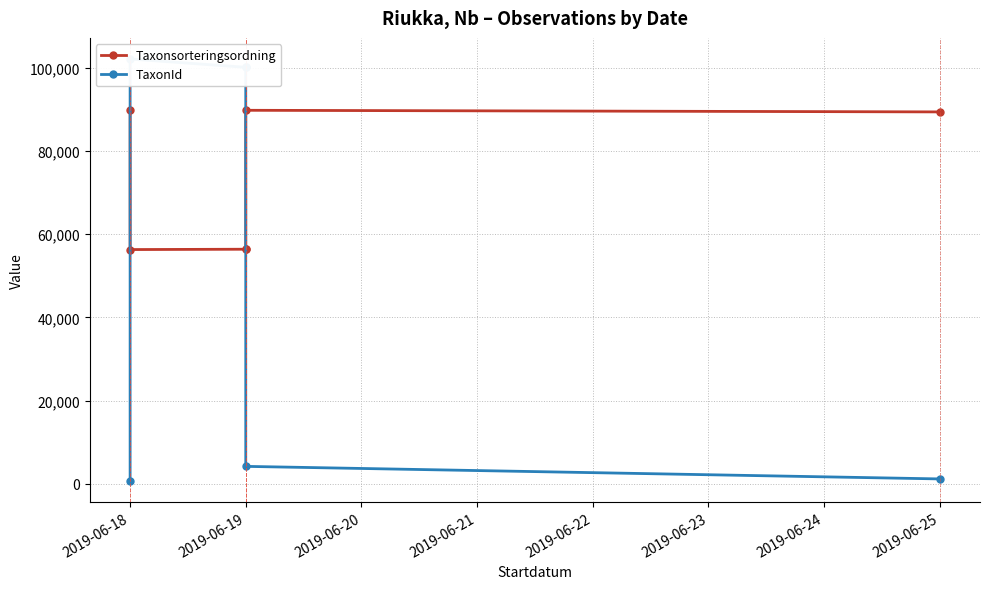

Reading left to right, list all the values displayed in this chart.

Taxonsorteringsordning: 89952	56315	56395	56395	89780	89392
TaxonId: 760	102110	100109	100109	4217	1202